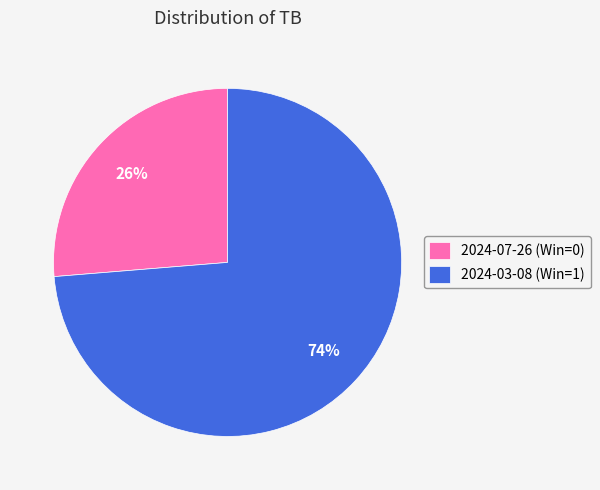

Is the sum of 2024-07-26 (Win=0) and 2024-03-08 (Win=1) greater than half?

Yes